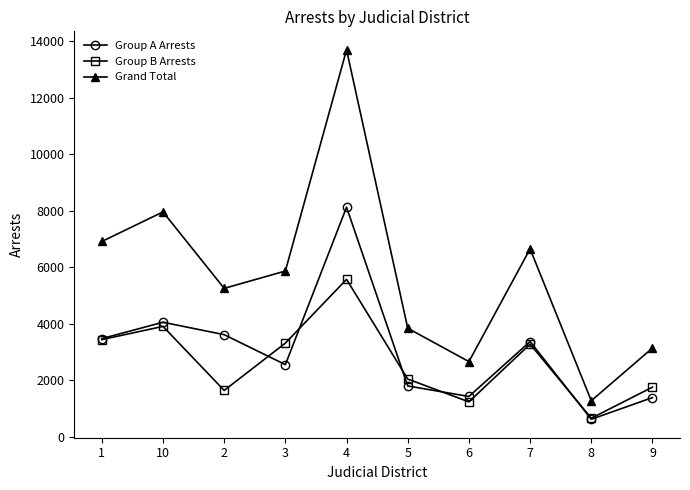

Which series has the largest range (max minus min)?

Grand Total